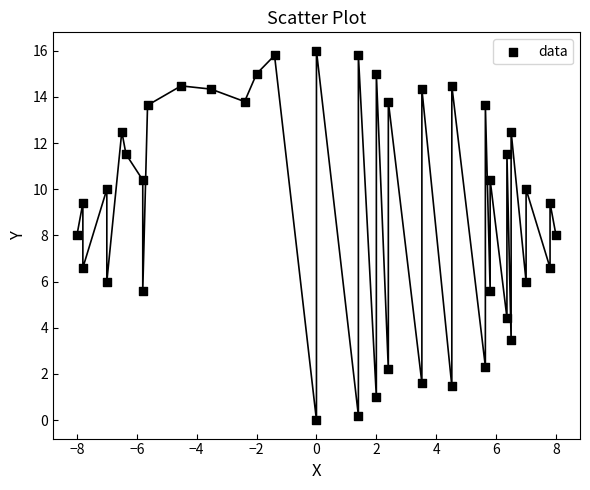

What is the range of X values (max minus min)?

16.0